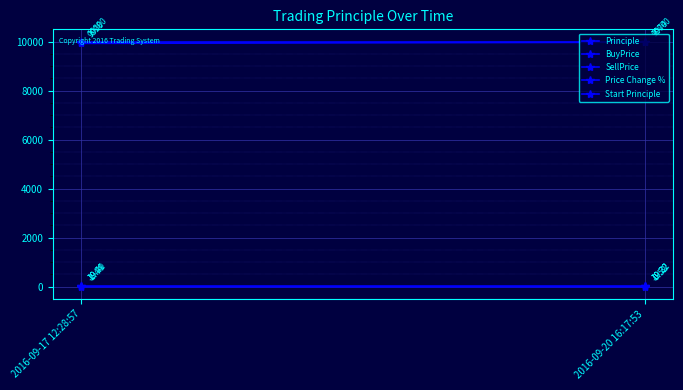

What is the highest value of the Start Principle series?

10000.0